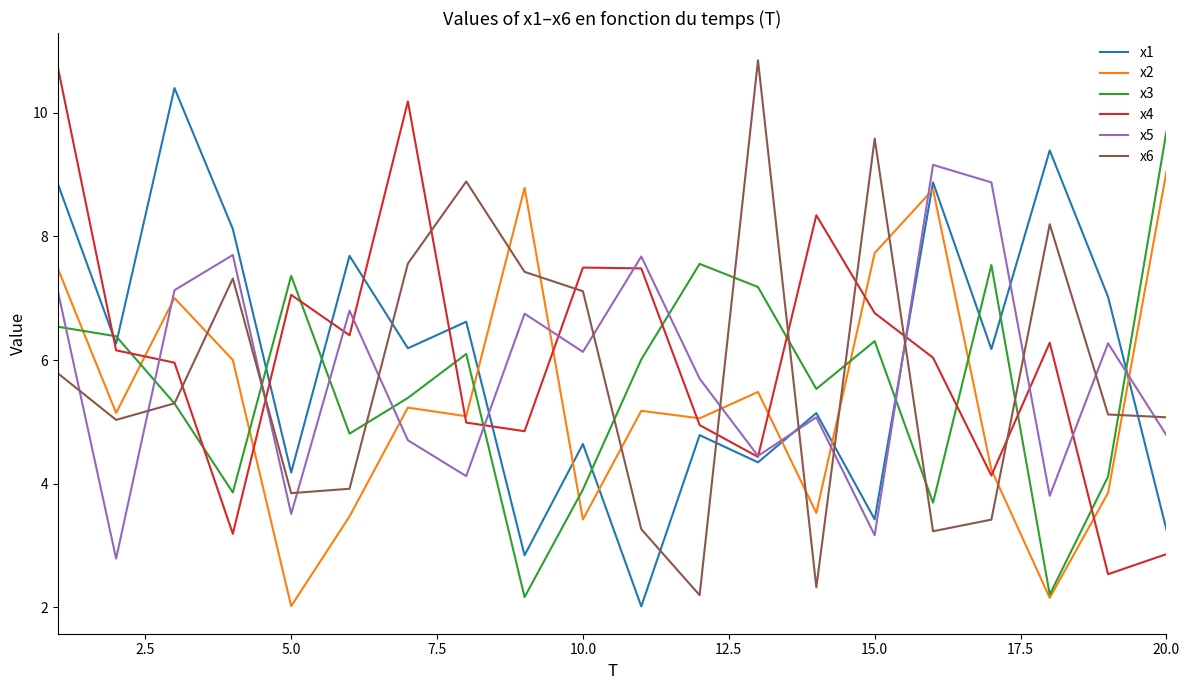

True or false: x5 and x1 intersect in this chart.

True